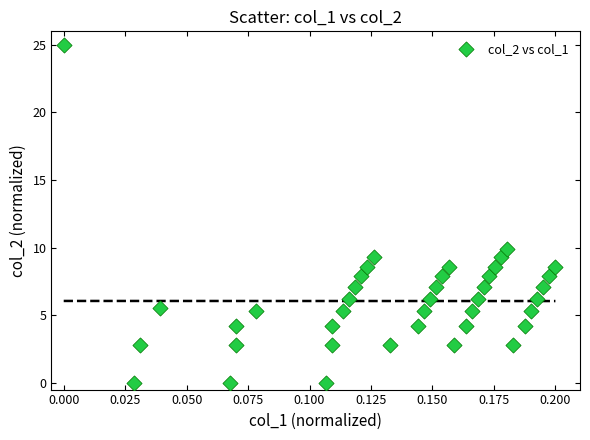

What Y value in the scatter plot is closest to 12?

9.9